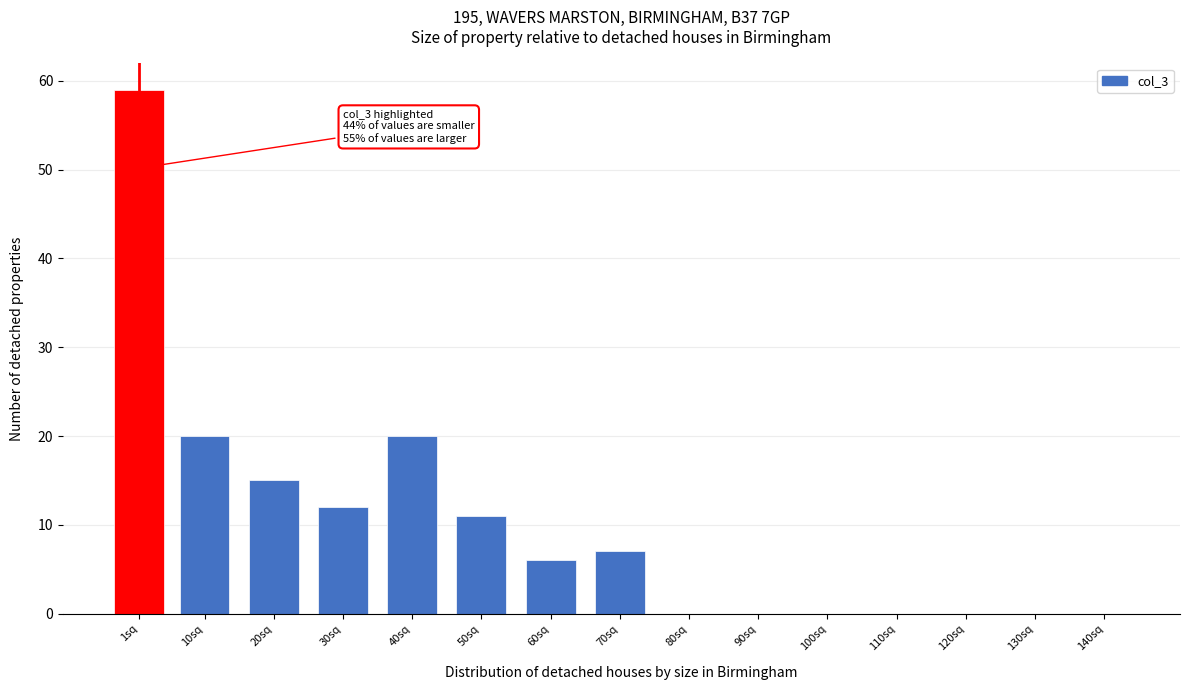

Reading left to right, what are all the values shown in this chart?

1sq=59	10sq=20	20sq=15	30sq=12	40sq=20	50sq=11	60sq=6	70sq=7	80sq=0	90sq=0	100sq=0	110sq=0	120sq=0	130sq=0	140sq=0